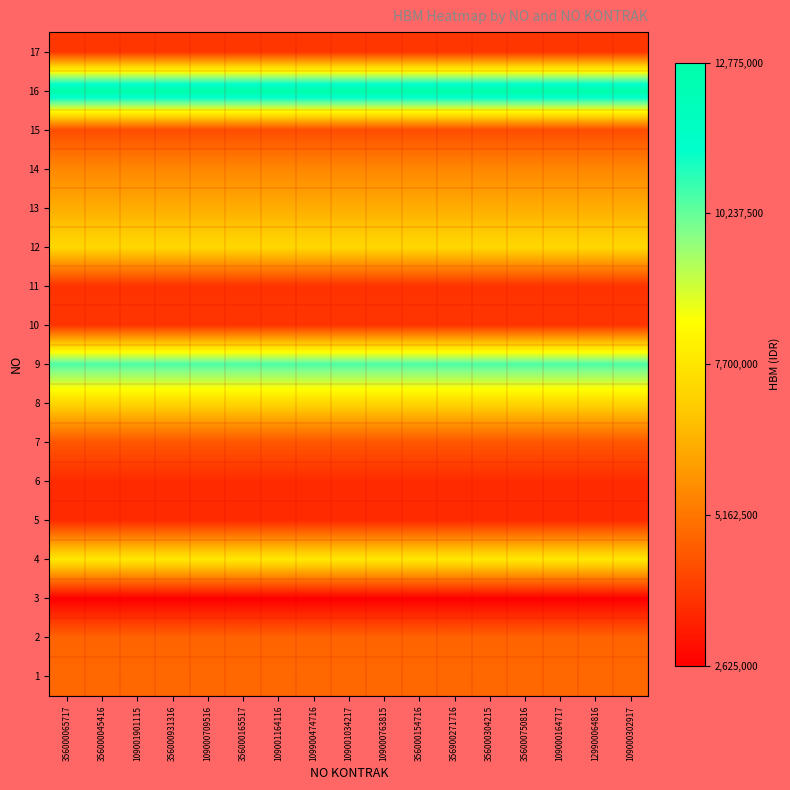

Which has a higher value, 129900064816 or 356000154716?

129900064816